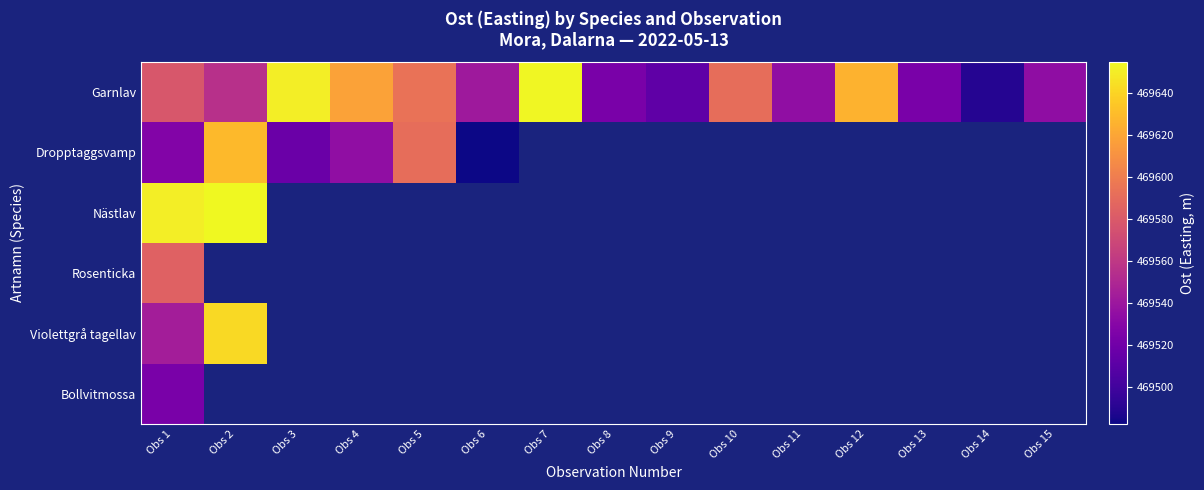

Which series has the largest total across all categories?

Garnlav